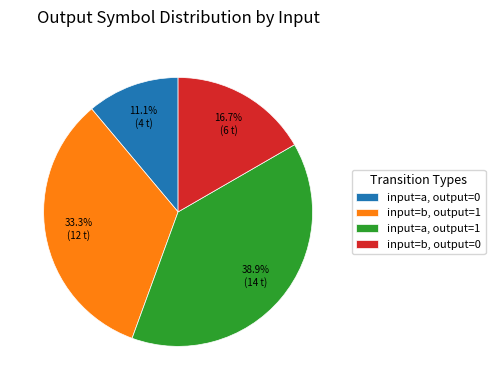

Approximately how many times larger is the value at input=b, output=0 compared to input=a, output=1?

0.4